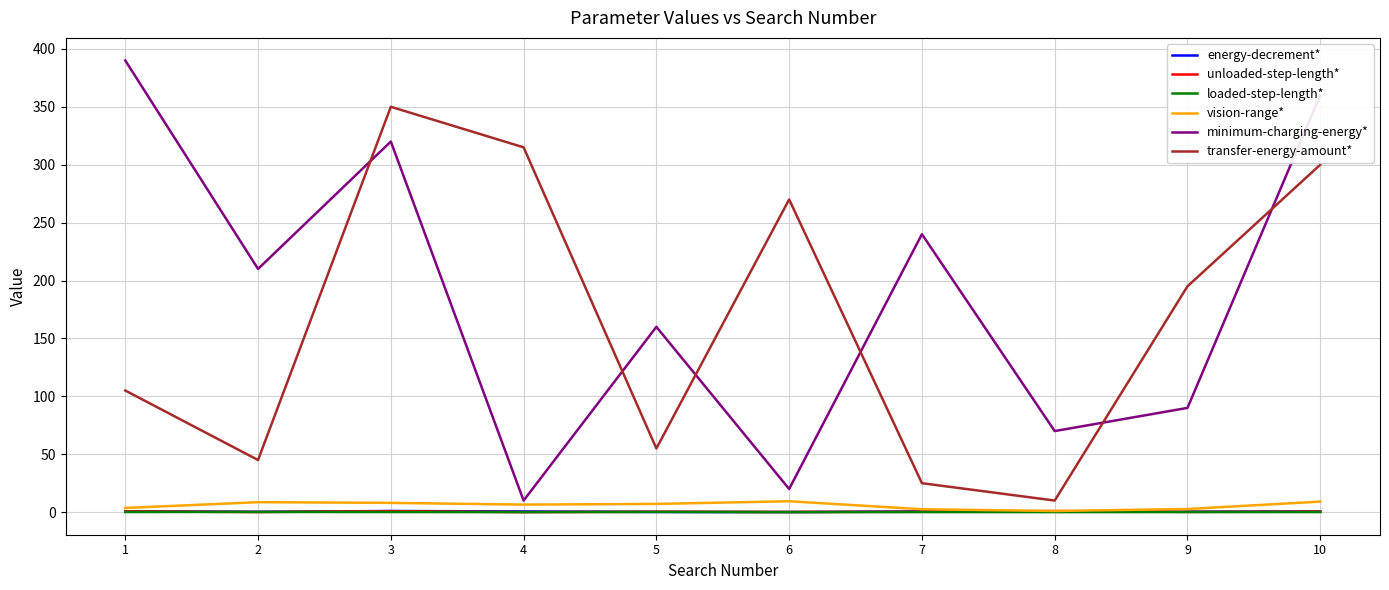

Which series changed the most between 5 and 6?

transfer-energy-amount*